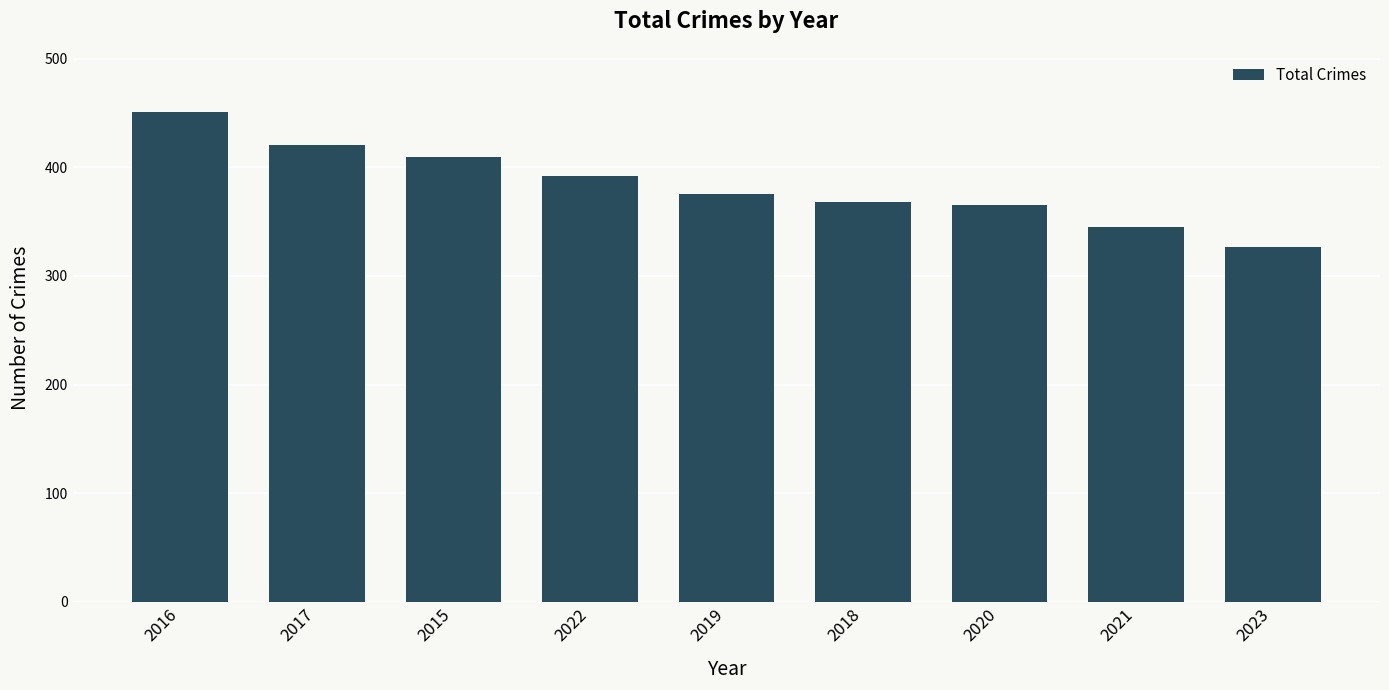

Where does the data first go above 375?

2016